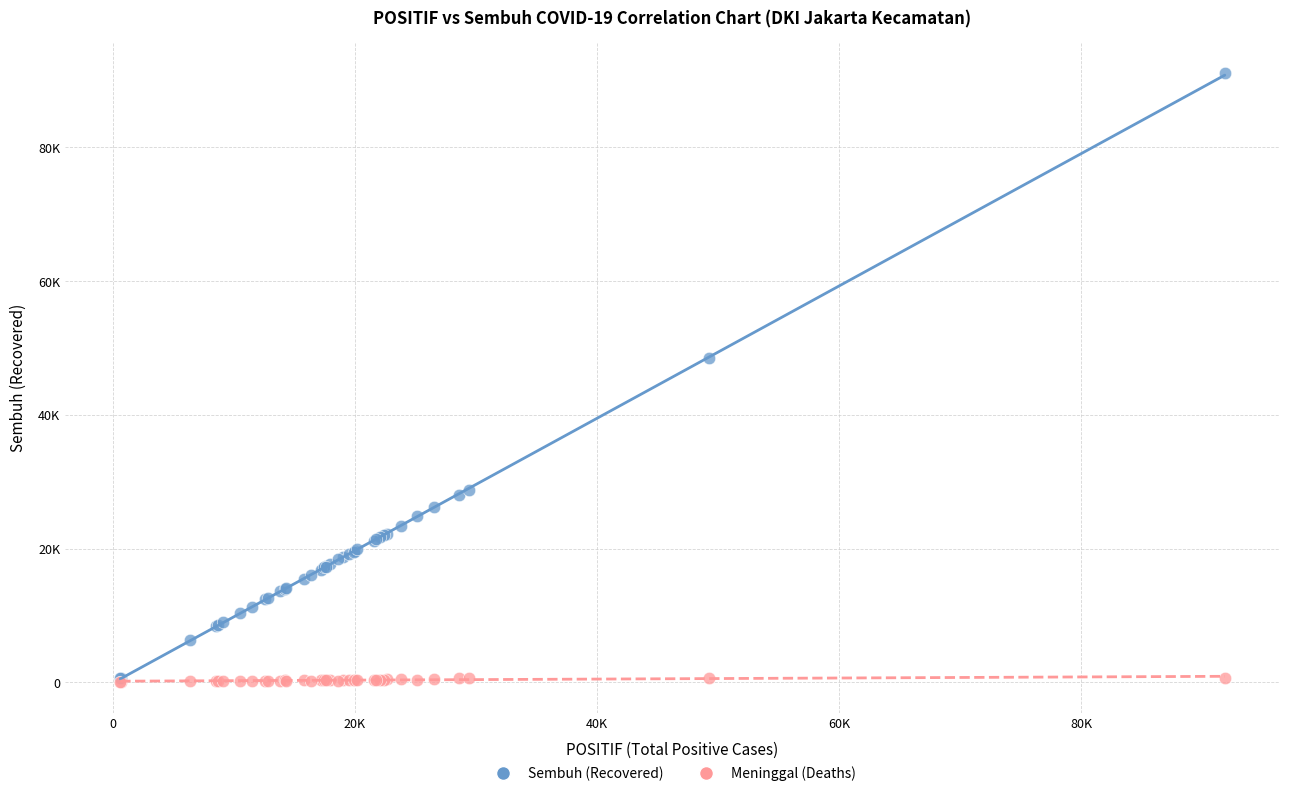

What are all the series names shown in the legend?

Sembuh (Recovered), Meninggal (Deaths)